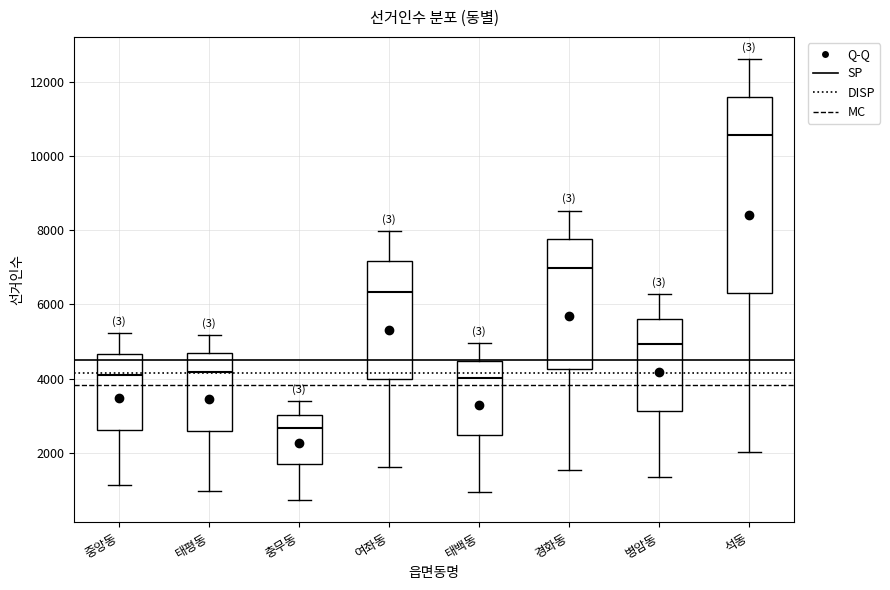

Which box has the lowest median line?

충무동